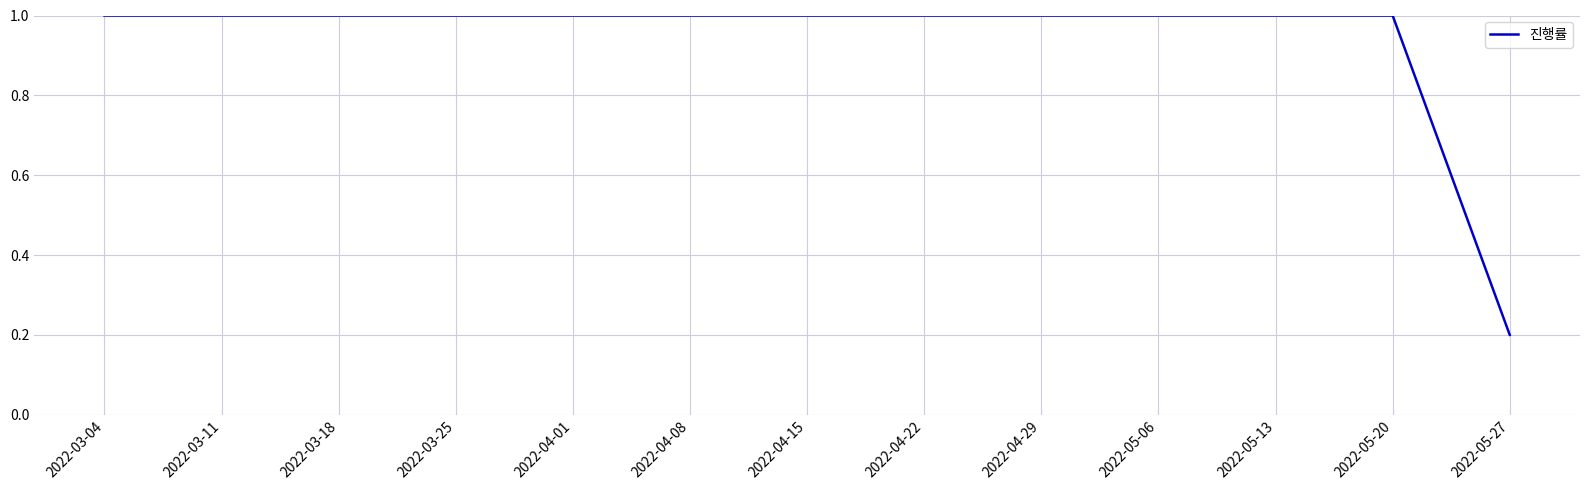

Does the chart display data point markers on the line(s)?

No